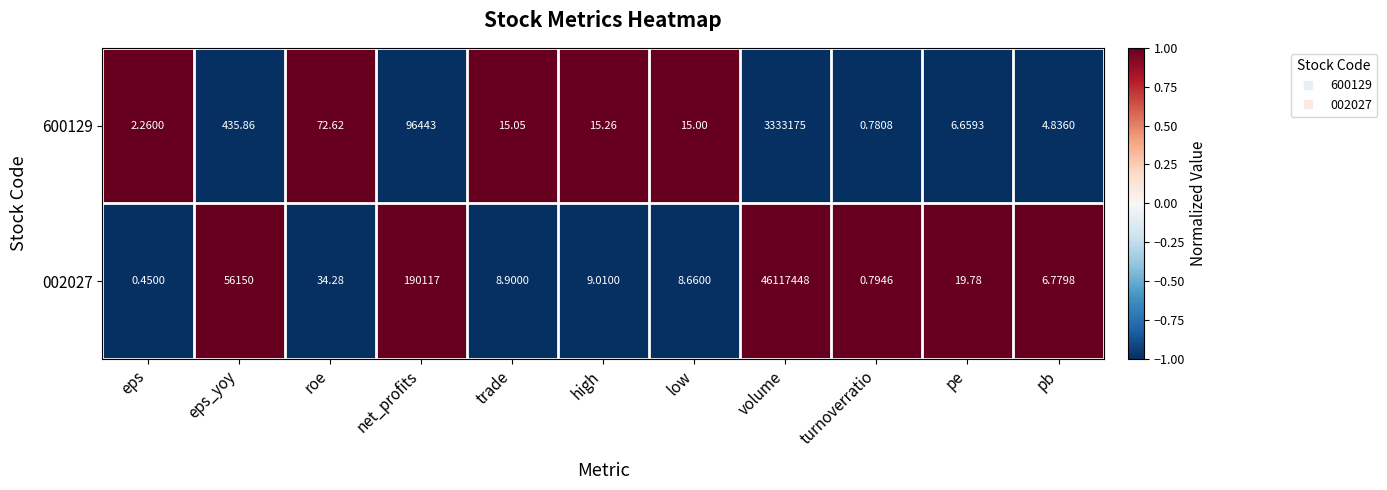

List the series in order of their peak value, highest first.

002027, 600129